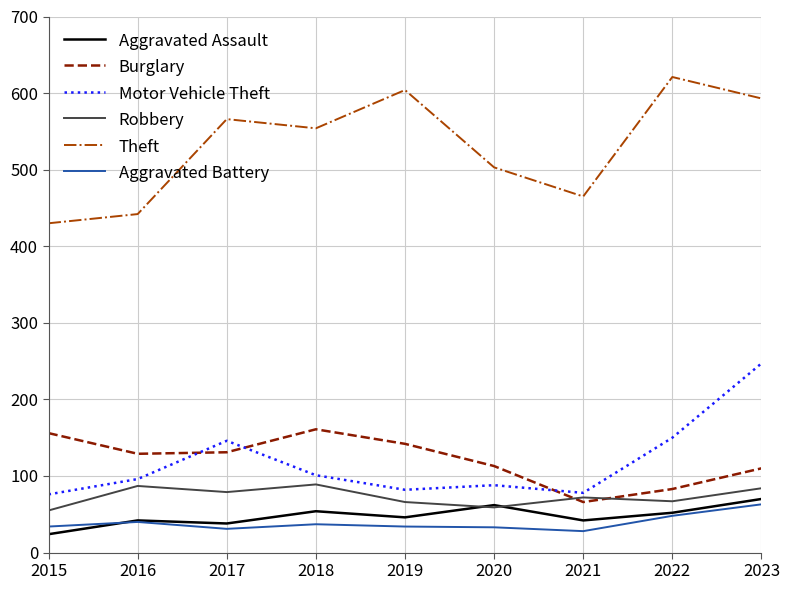

The Motor Vehicle Theft series shows 76 at 2015. True or false?

True